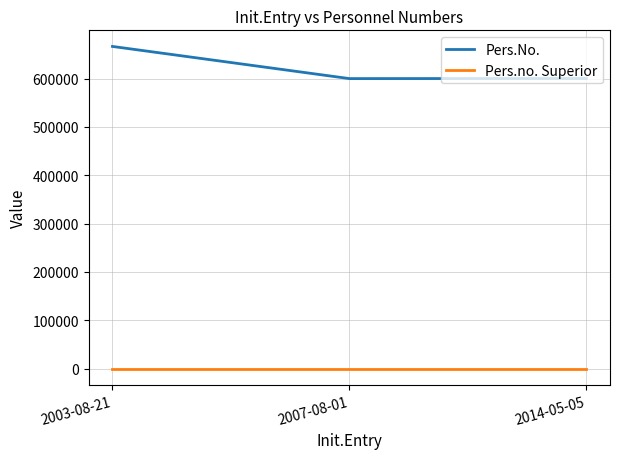

How many values in the Pers.No. series are below 600334?

1